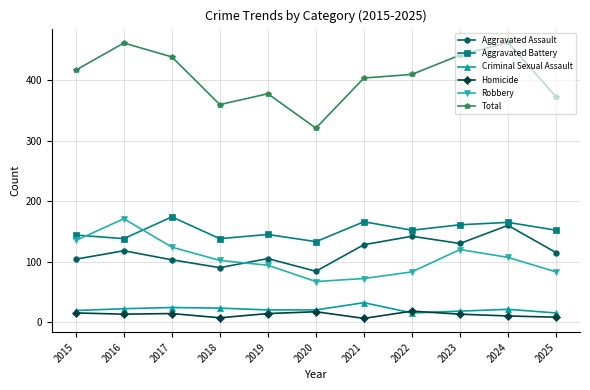

In Aggravated Battery, how many points are higher than both neighbors (excluding endpoints)?

4